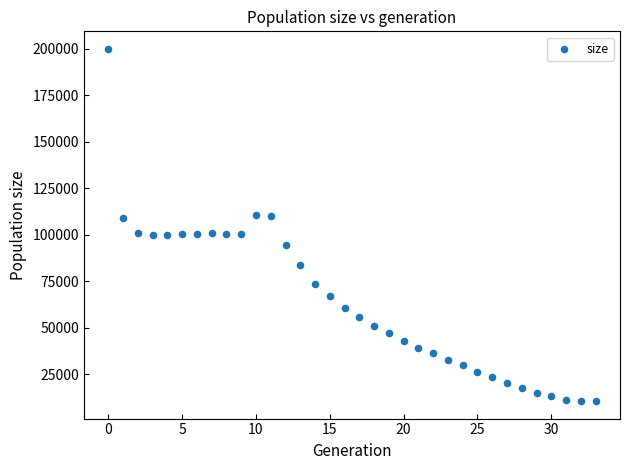

What is the range of Y values (max minus min)?

189421